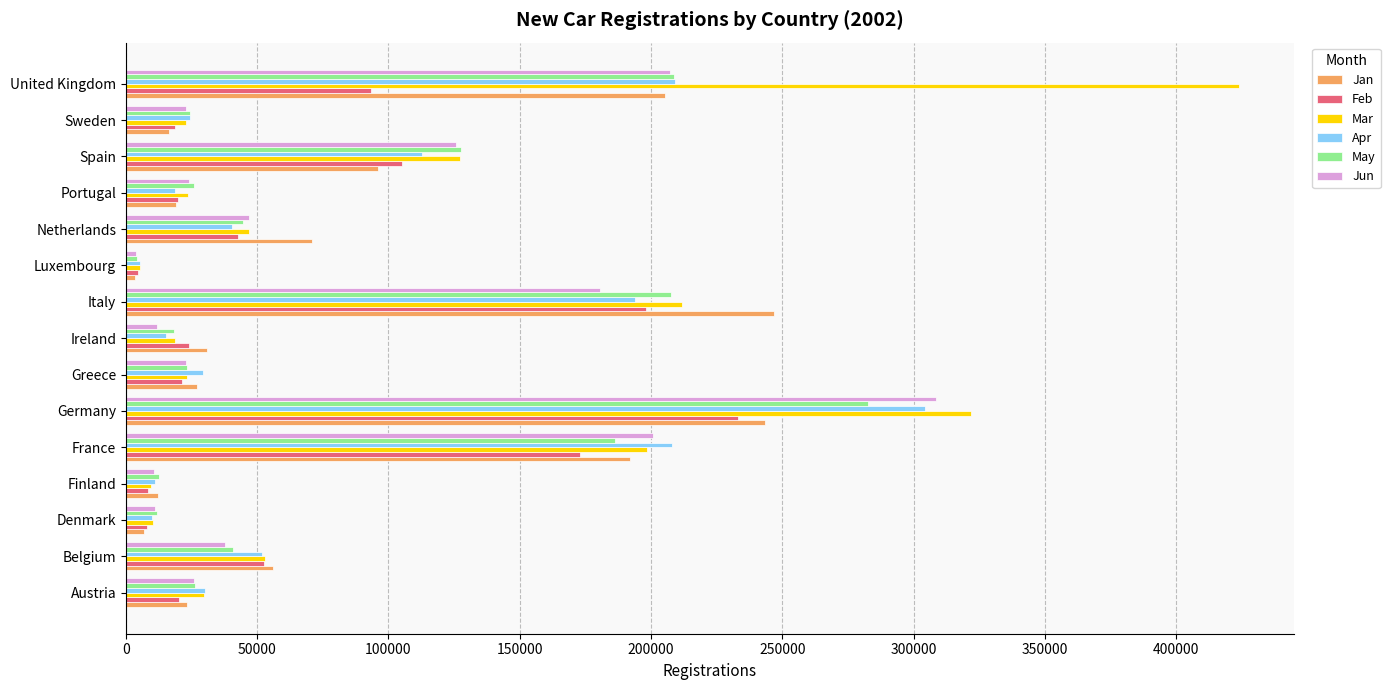

Which category has the highest value in the Jun series?

Germany